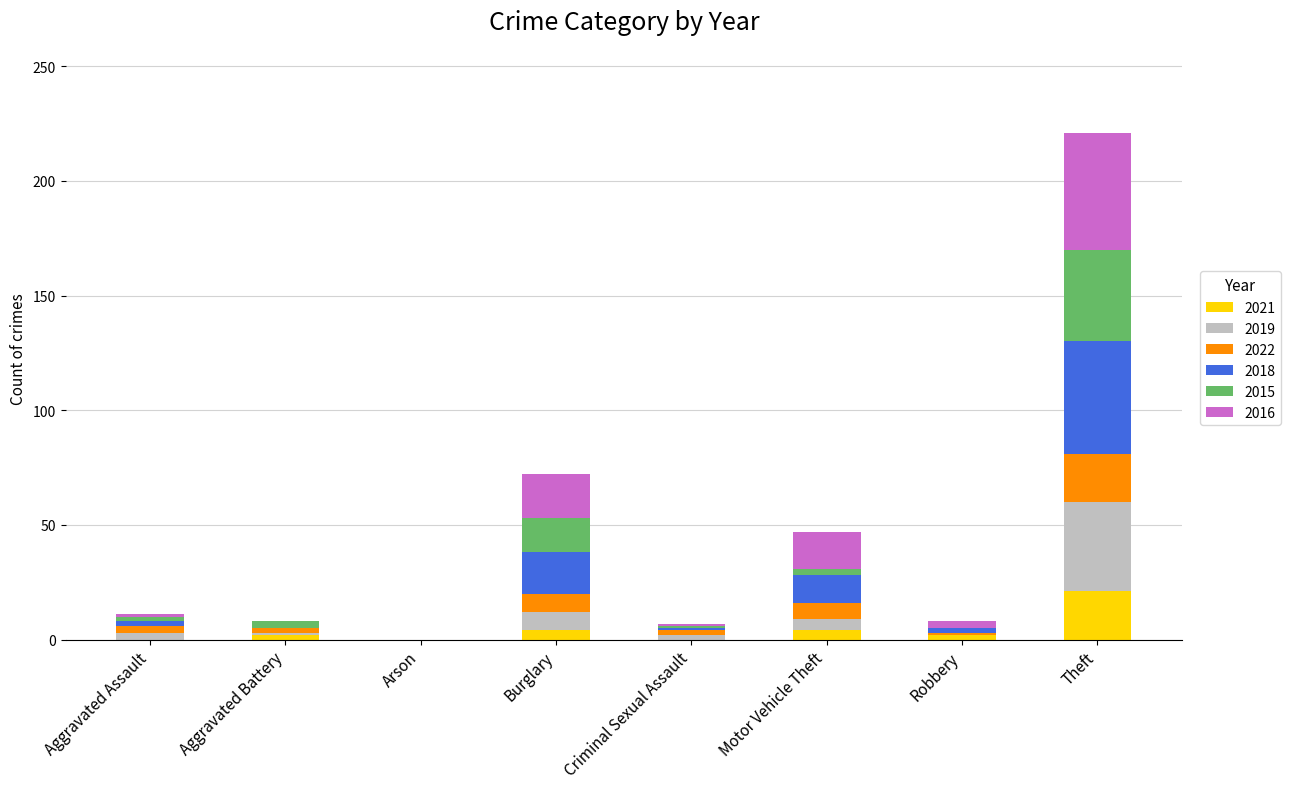

What is the highest value of the 2021 series?

21